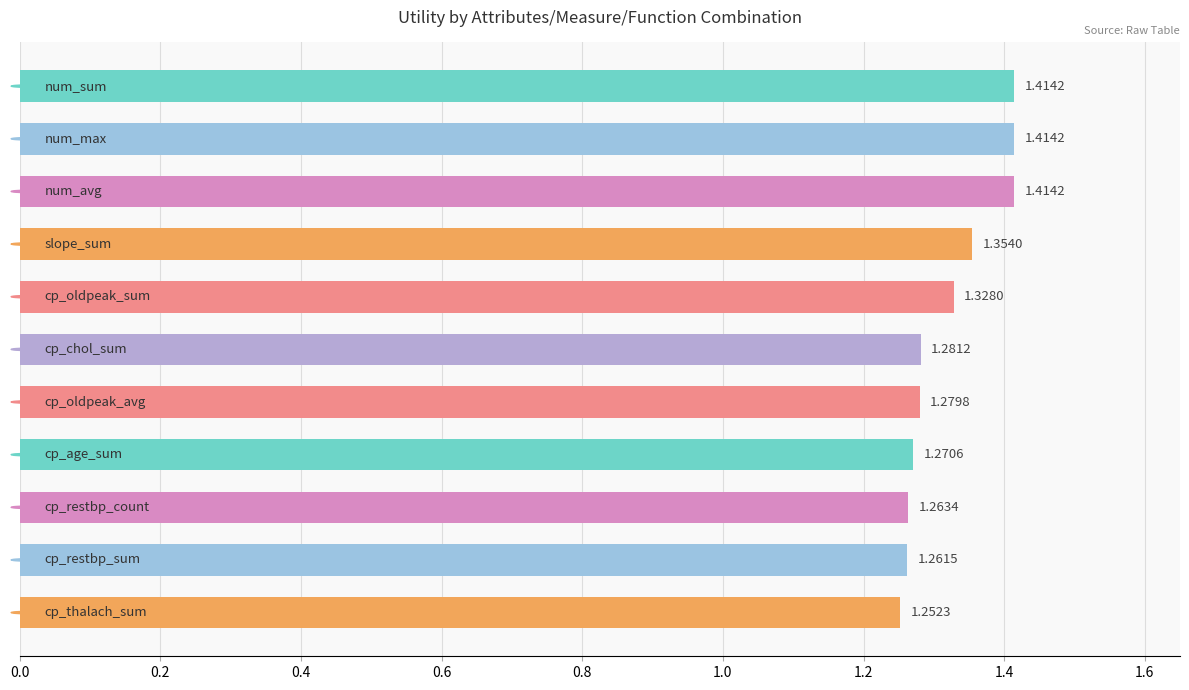

What is the sum of all values?

14.5